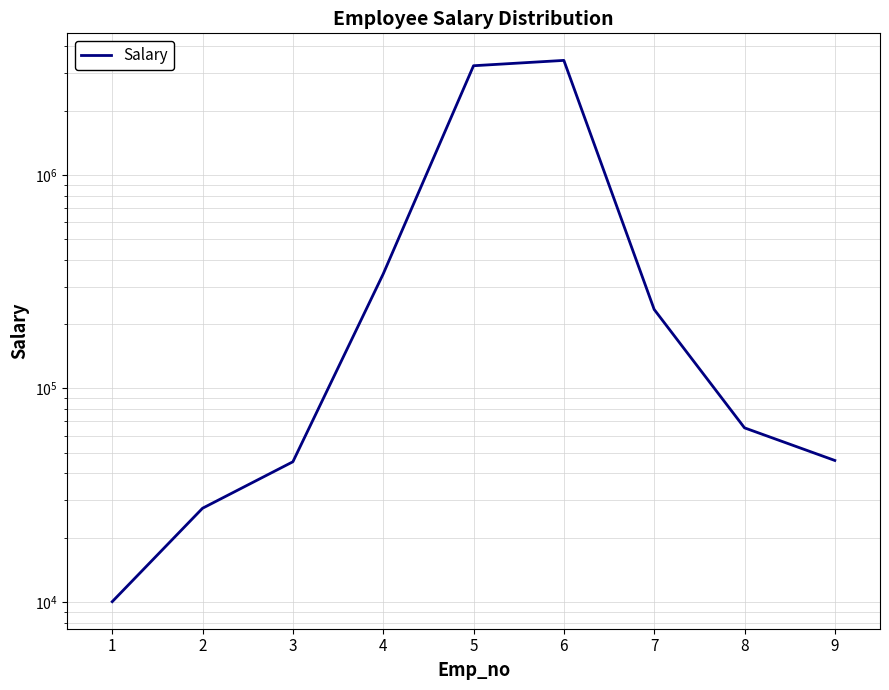

Approximately how many times larger is the value at 8 compared to 2?

2.4